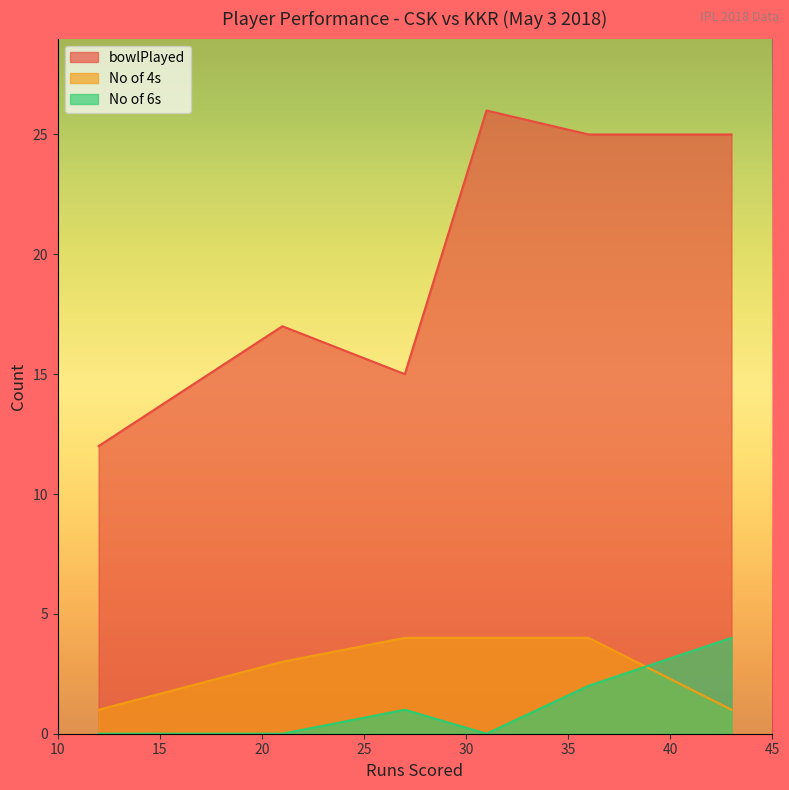

True or false: No of 4s and bowlPlayed cross at least once.

False